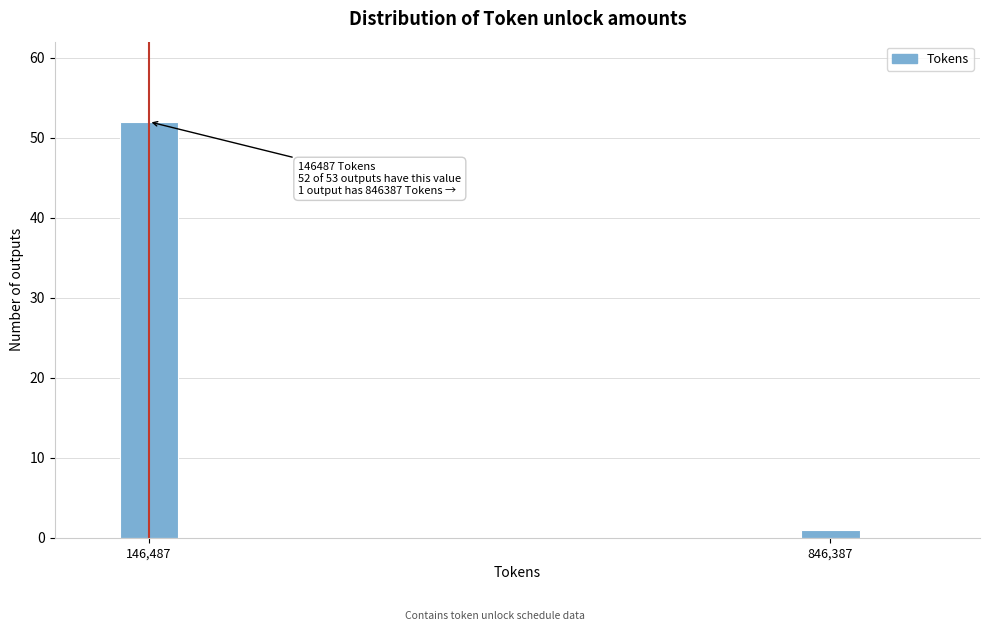

Reading right to left, transcribe all the data shown in this chart.

1	52